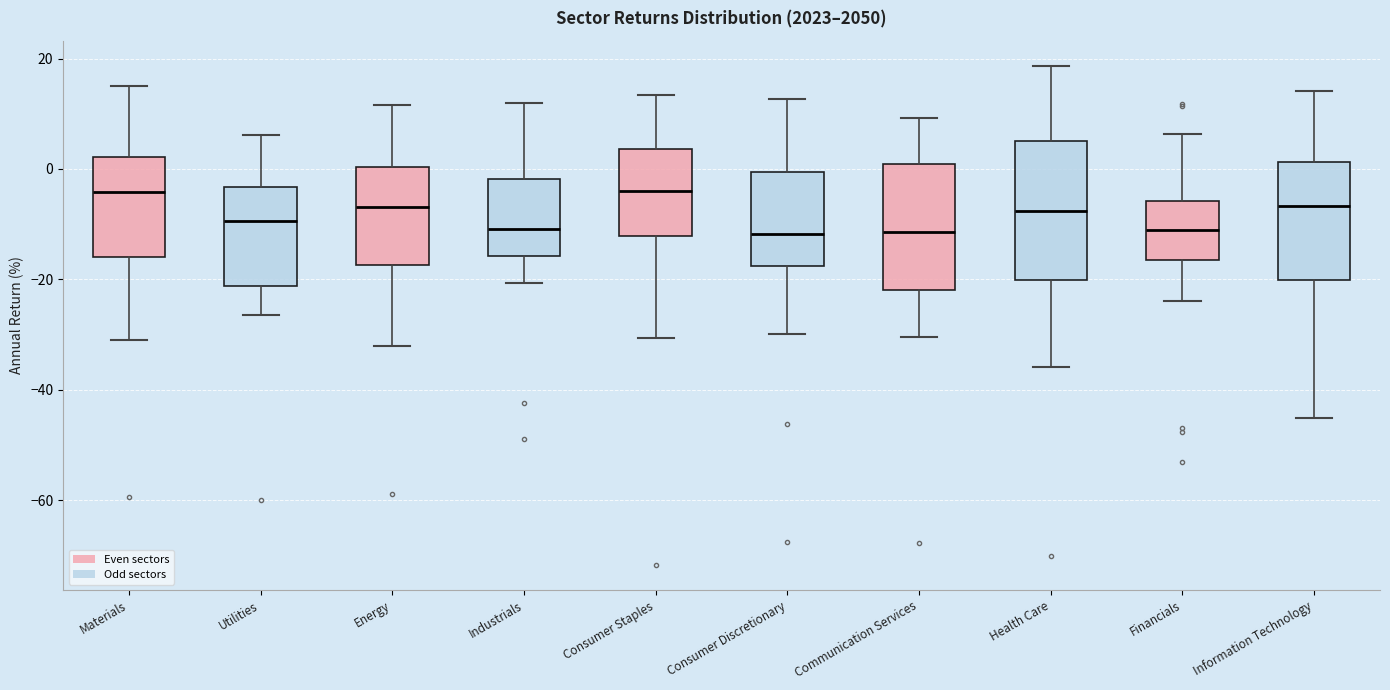

Where is the lower edge of the box for Health Care on the y-axis? The values are not printed on the chart, so give them approximately, as read against the axis.

-20